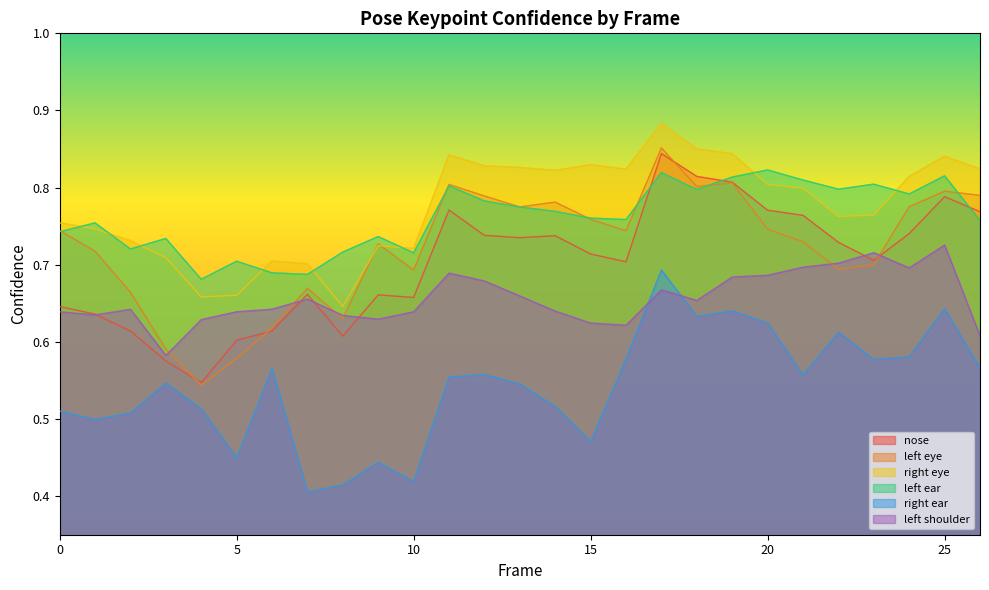

Where is the first local maximum for a_left_ear_confidence?

1